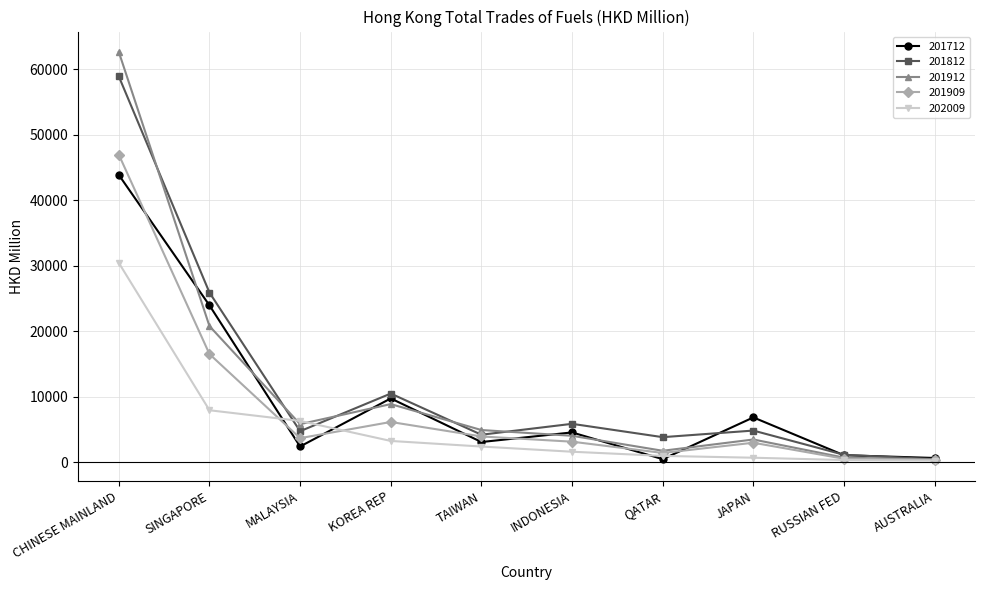

Which series has the widest spread of values?

201912